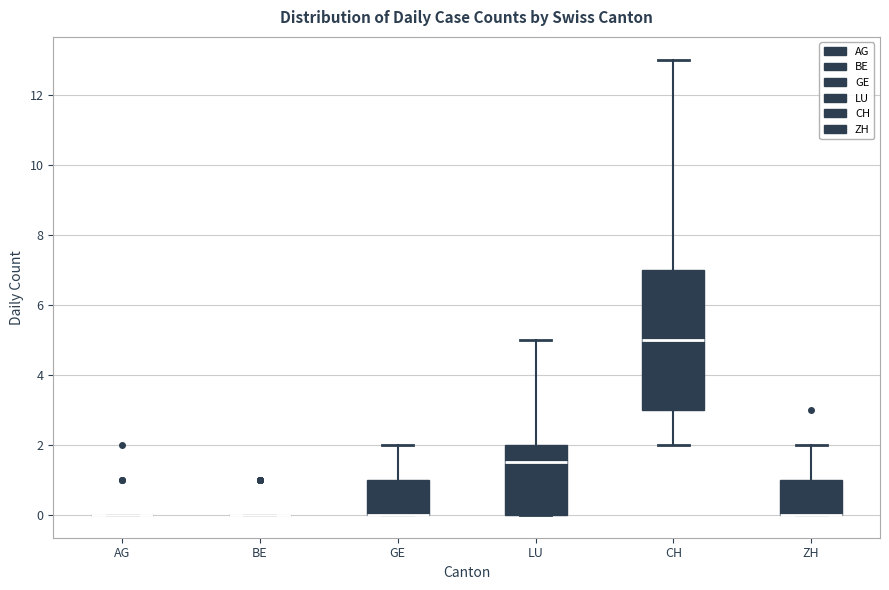

Reading left to right, transcribe this box plot: for each box, give where its median line is, the range the box spans, and where its two whiskers end, as read against the y-axis. The values are not printed on the chart, so give them approximately, as read against the axis.

AG: box collapsed to a line at 0.0, whiskers 0.0 to 0.0
BE: box collapsed to a line at 0.0, whiskers 0.0 to 0.0
GE: median 0.0 (drawn on the box's lower edge), box 0.0 to 1.0, whiskers 0.0 to 2.0
LU: median 1.6, box 0.0 to 2.0, whiskers 0.0 to 5.0
CH: median 5.0, box 3.0 to 7.0, whiskers 2.0 to 13.0
ZH: median 0.0 (drawn on the box's lower edge), box 0.0 to 1.0, whiskers 0.0 to 2.0